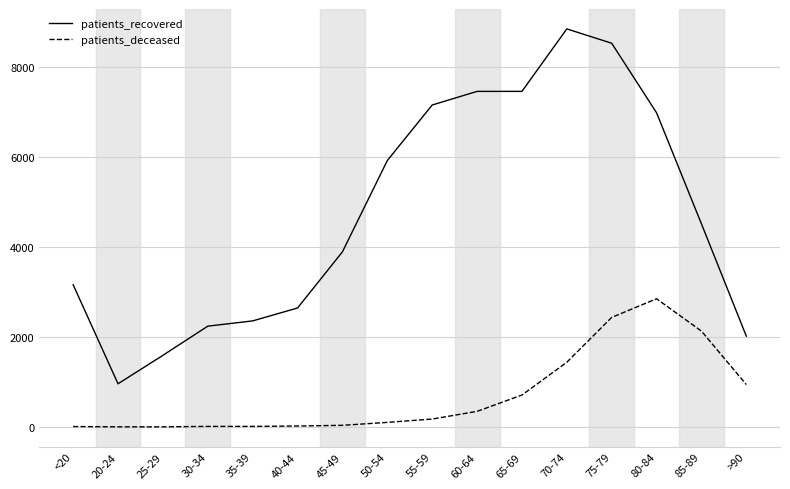

What position from the right is 30-34?

13